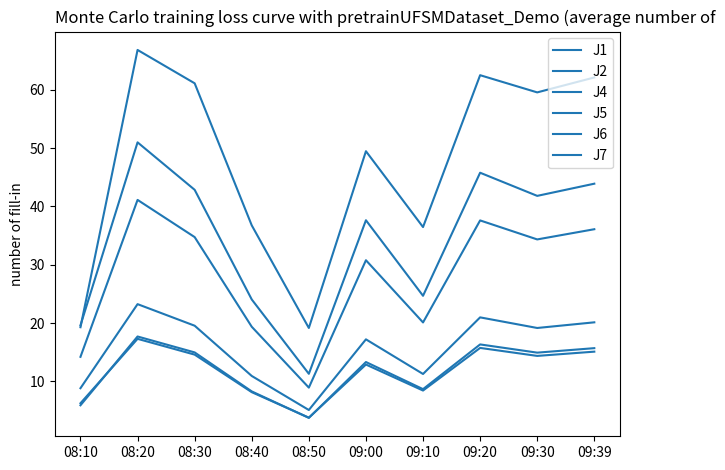

Is the value of J1 at 08:10 greater than the value of J7 at 09:39?

No